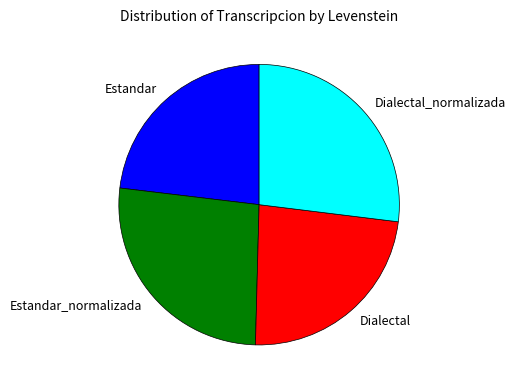

Is it true that Dialectal is 11% of the pie?

False